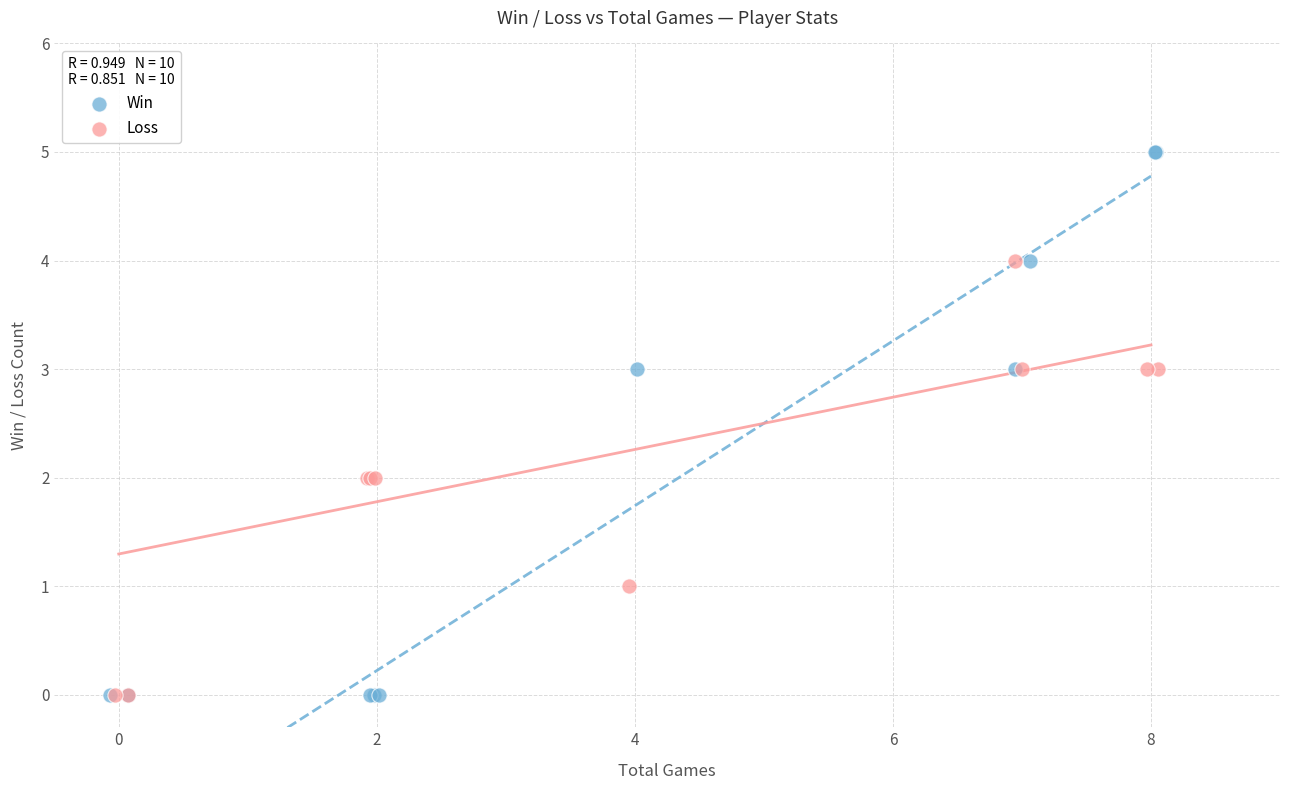

Which series has the largest Y range (max minus min)?

Win